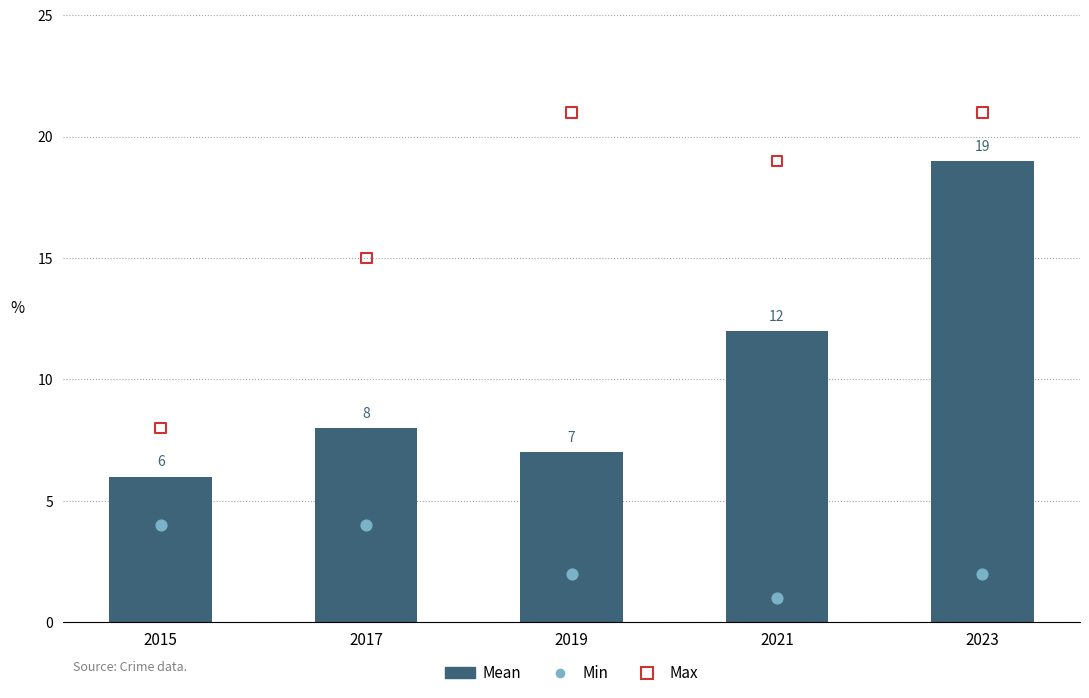

Is the value of Mean at 2021 greater than the value of Min at 2015?

Yes